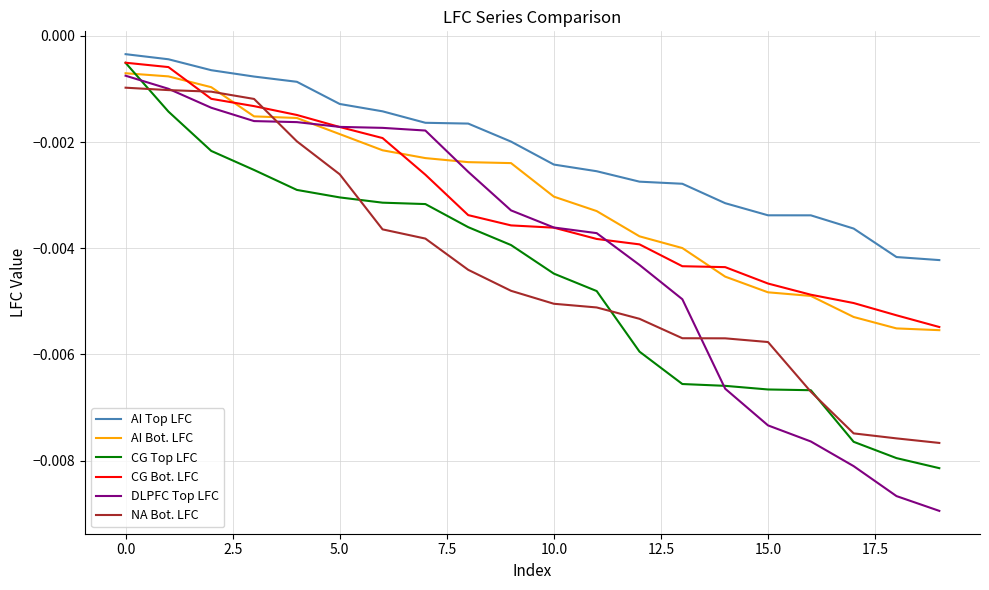

Which series has the widest spread of values?

DLPFC Top LFC